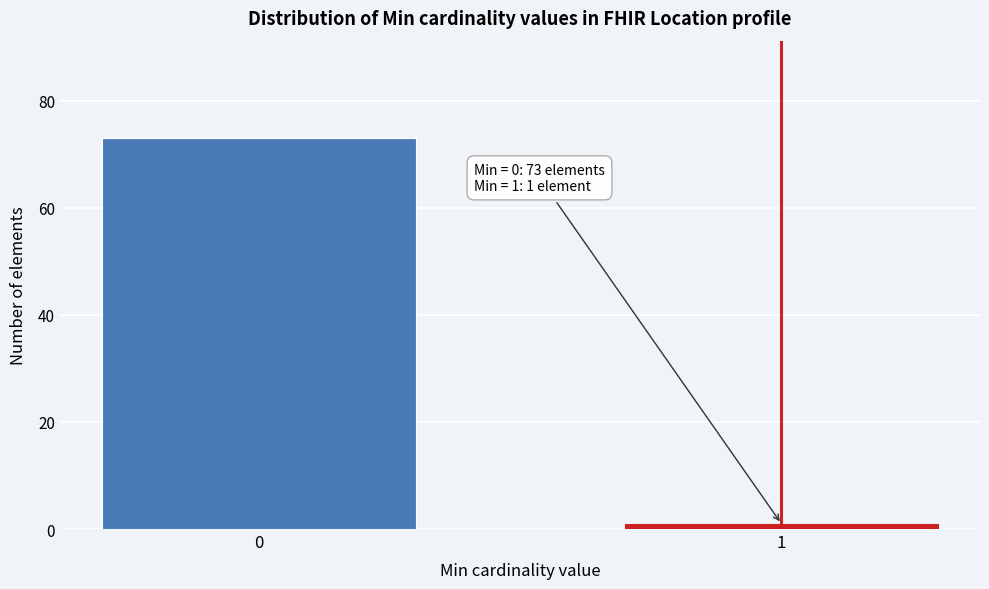

Reading right to left, extract all data points from this chart.

1	73